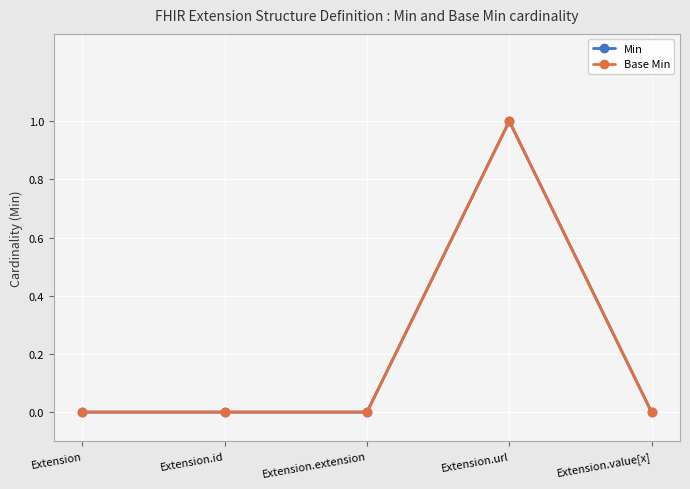

Which category has the lowest value in the Min series?

Extension